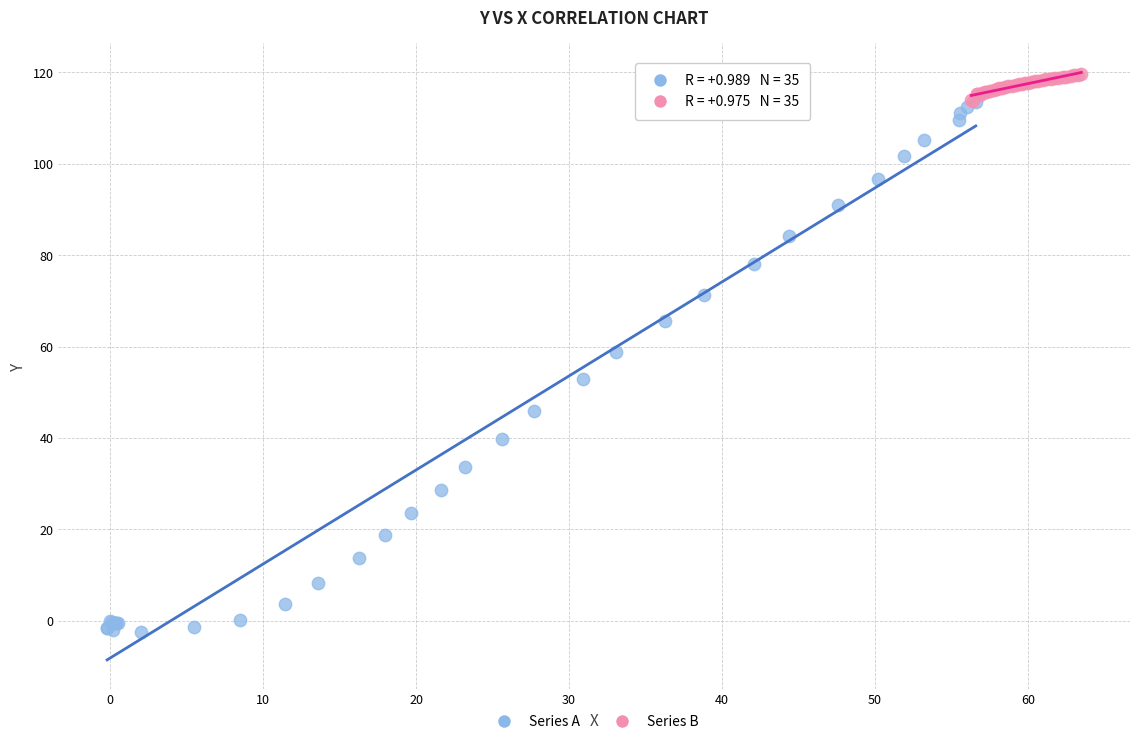

Which series contains the lowest Y value?

Series A